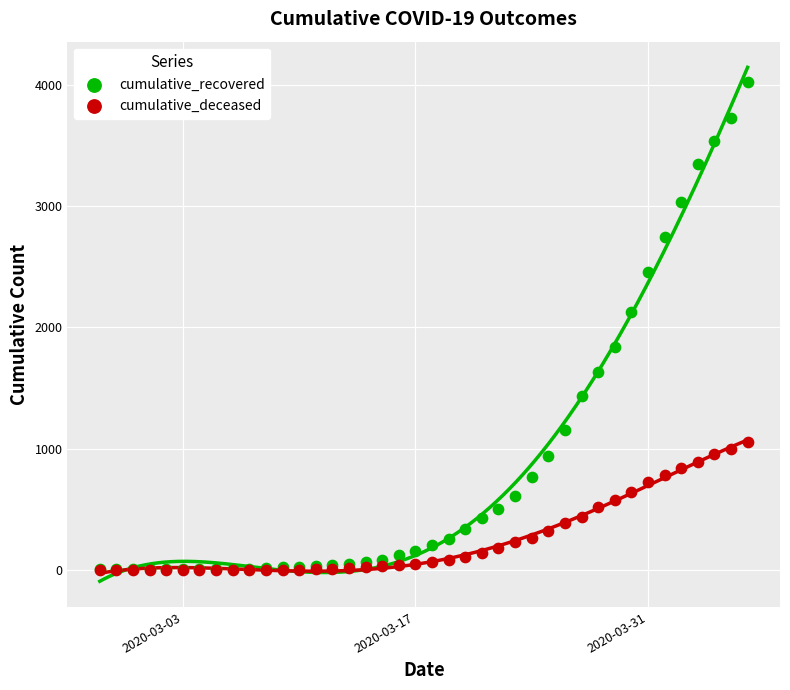

In the cumulative_recovered series, what Y value is closest to 2014?

2129